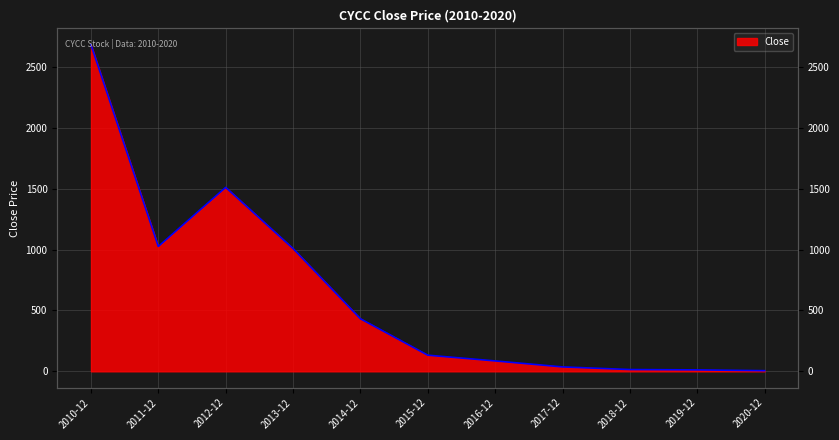

Reading left to right, transcribe all the data shown in this chart.

2010-12=2682.7	2011-12=1025.6	2012-12=1510.7	2013-12=1008.3	2014-12=431.7	2015-12=132.5	2016-12=85.4	2017-12=36.2	2018-12=14.8	2019-12=11.9	2020-12=5.4